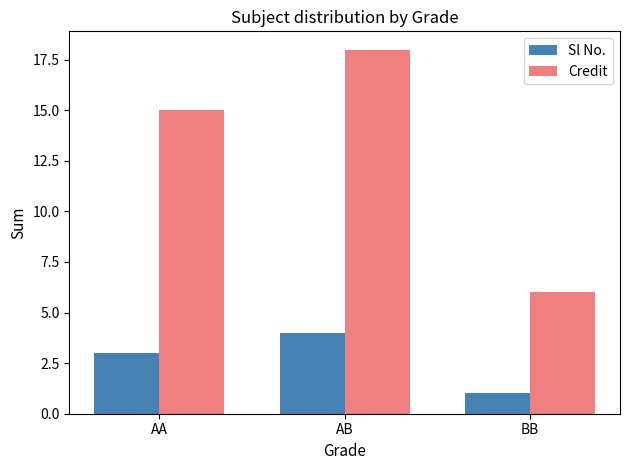

Is it true that Credit equals 5 at AB?

False